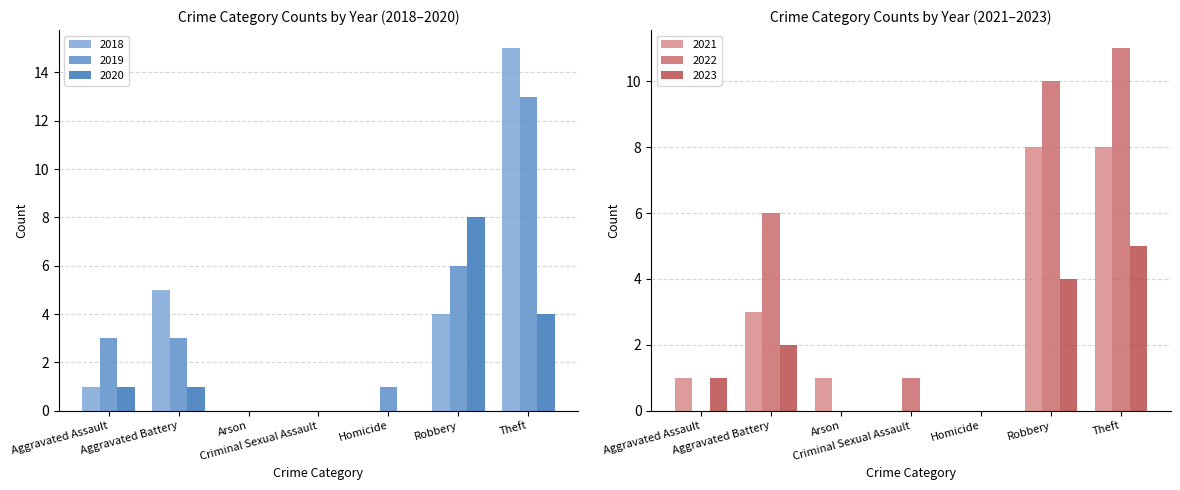

What is the label of the 7th bar from the right?

Aggravated Assault